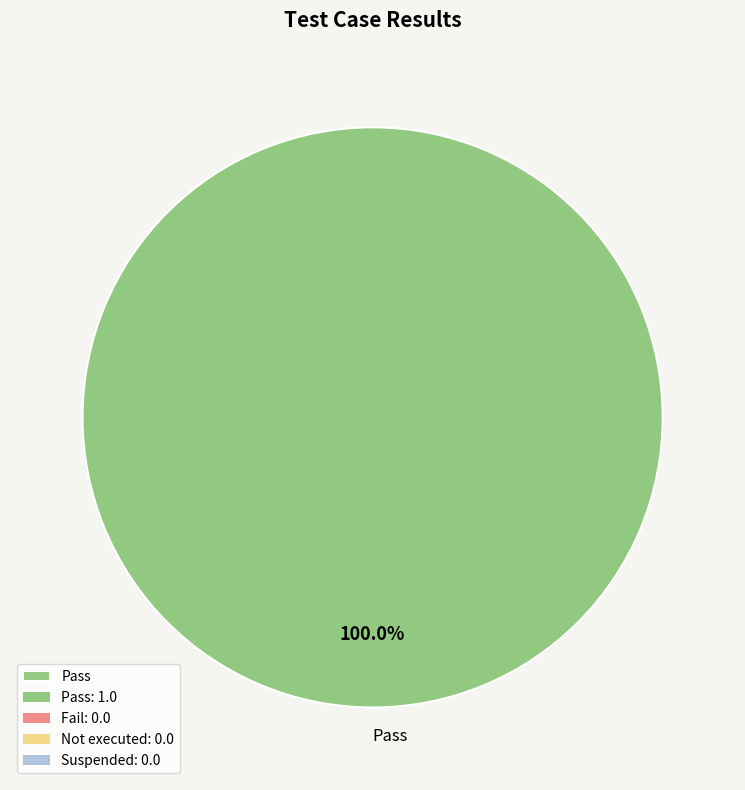

Rank the categories by value from lowest to highest.

Pass